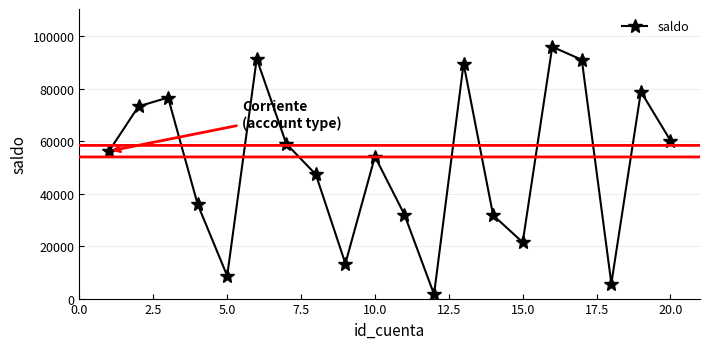

What is the value of the 20th point from the left?

60234